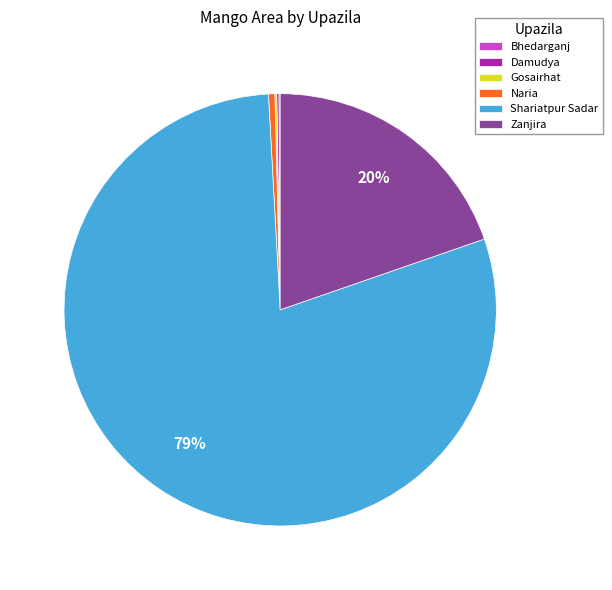

To the nearest percent, what is the average slice percentage?

17%